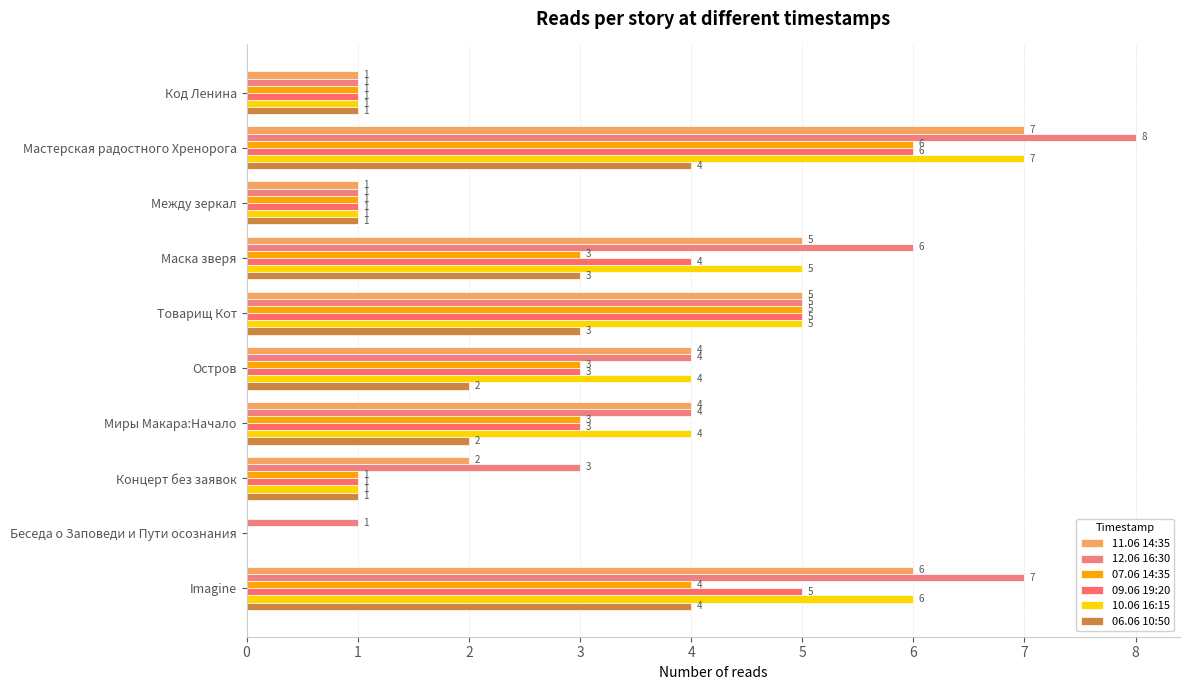

Reading right to left, list all the values displayed in this chart.

11.06 14:35: 6	0	2	4	4	5	5	1	7	1
12.06 16:30: 7	1	3	4	4	5	6	1	8	1
07.06 14:35: 4	0	1	3	3	5	3	1	6	1
09.06 19:20: 5	0	1	3	3	5	4	1	6	1
10.06 16:15: 6	0	1	4	4	5	5	1	7	1
06.06 10:50: 4	0	1	2	2	3	3	1	4	1